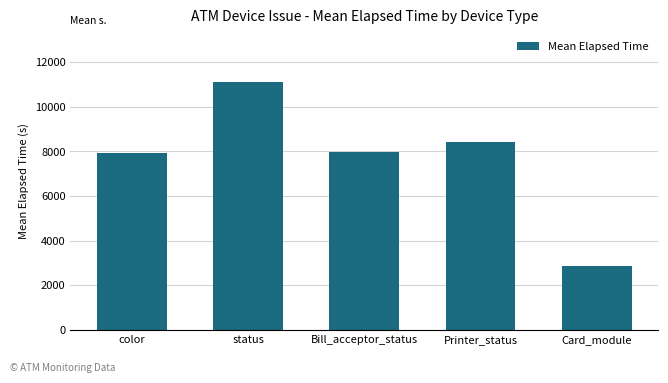

What value does the data have at Printer_status?

8426.0